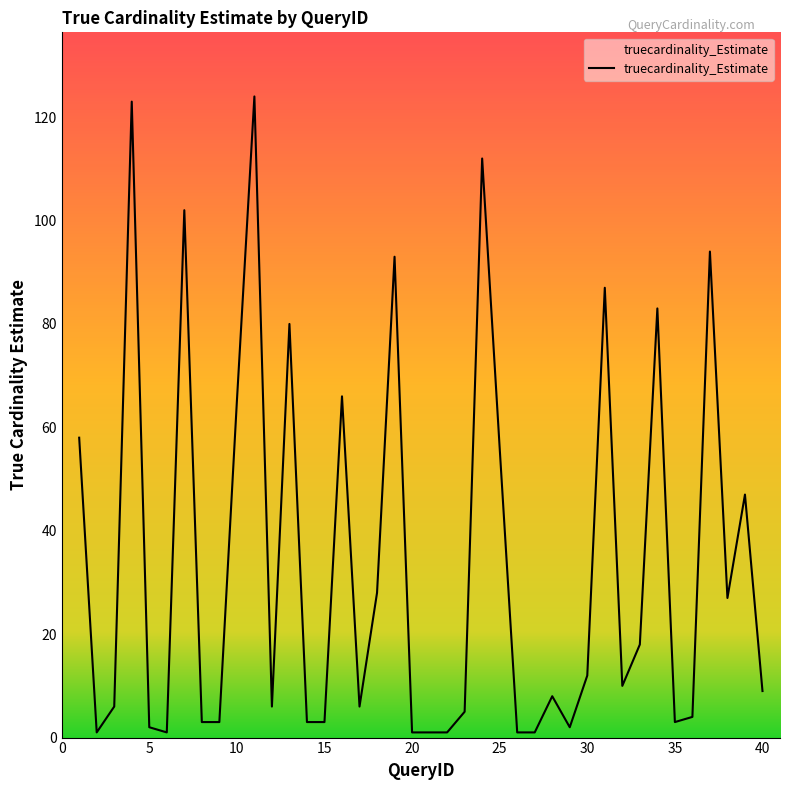

What is the greatest value displayed?

124